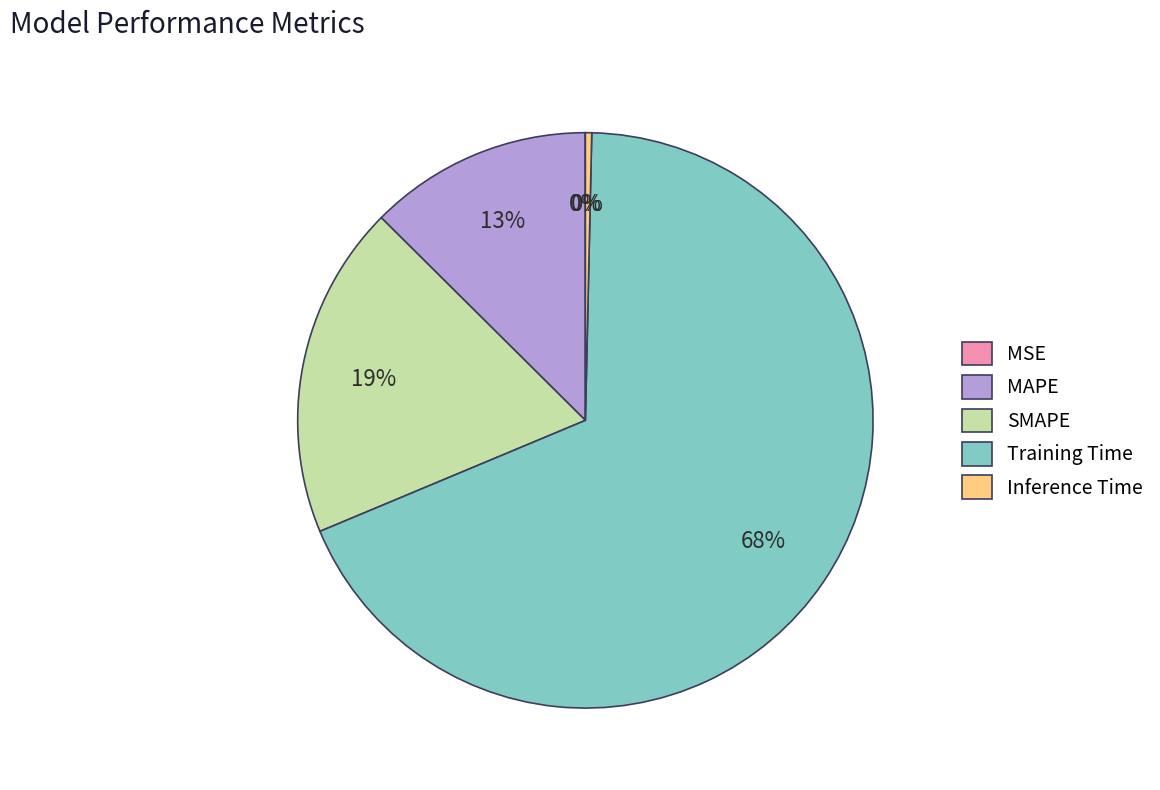

Does MAPE represent more than half of the total?

No